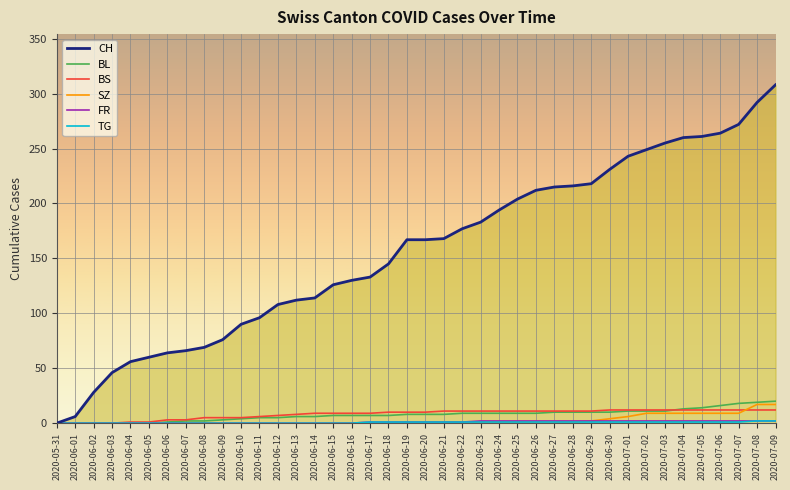

The value of CH at 2020-06-09 is 76. True or false?

True